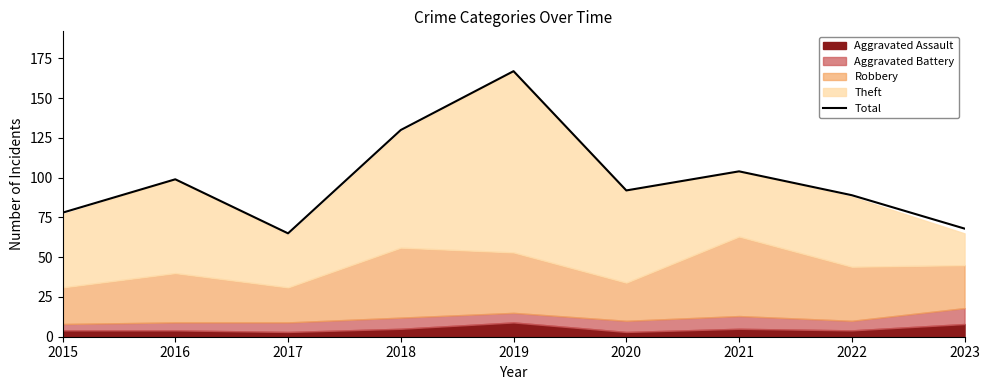

The chart shows a value of 59 at 2022. True or false?

False